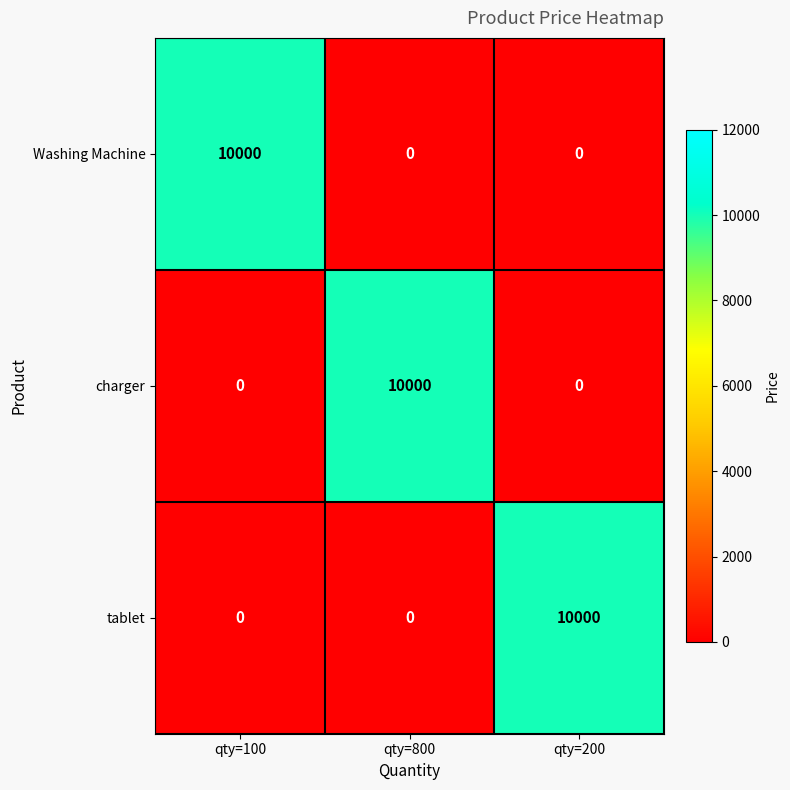

The value of charger at qty=200 is 0. True or false?

True